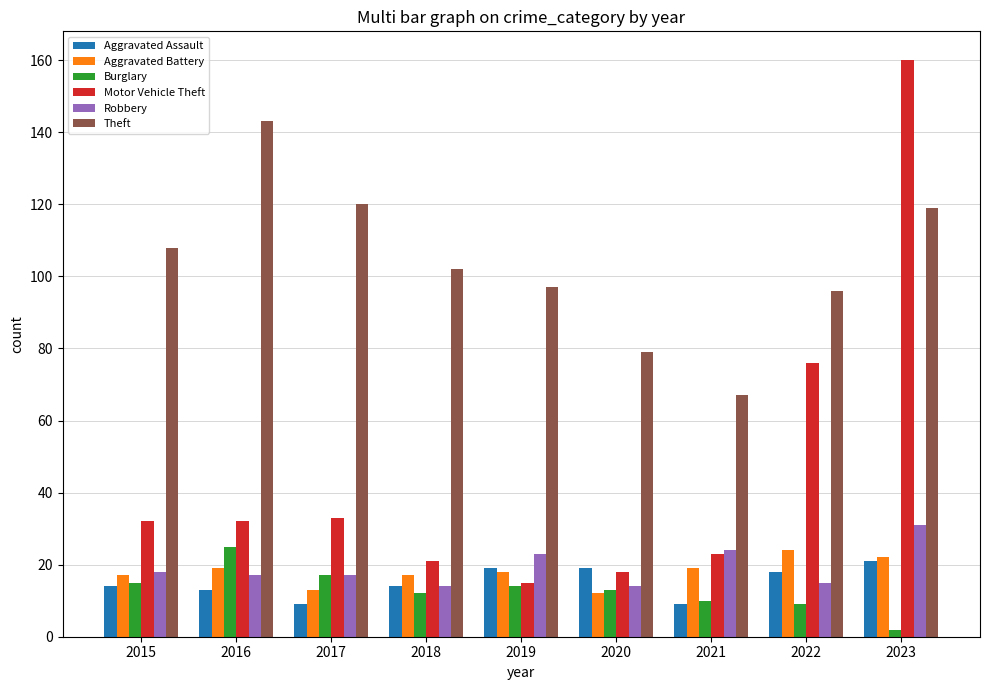

Is it true that Theft equals 67 at 2022?

False